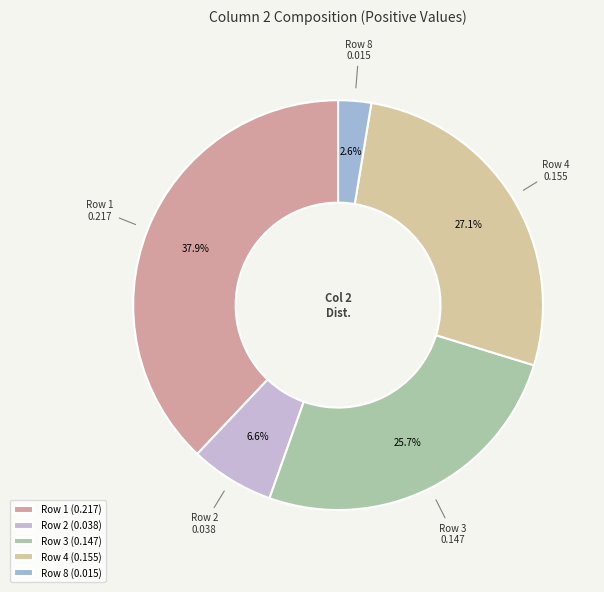

How many segments does this pie chart have?

5